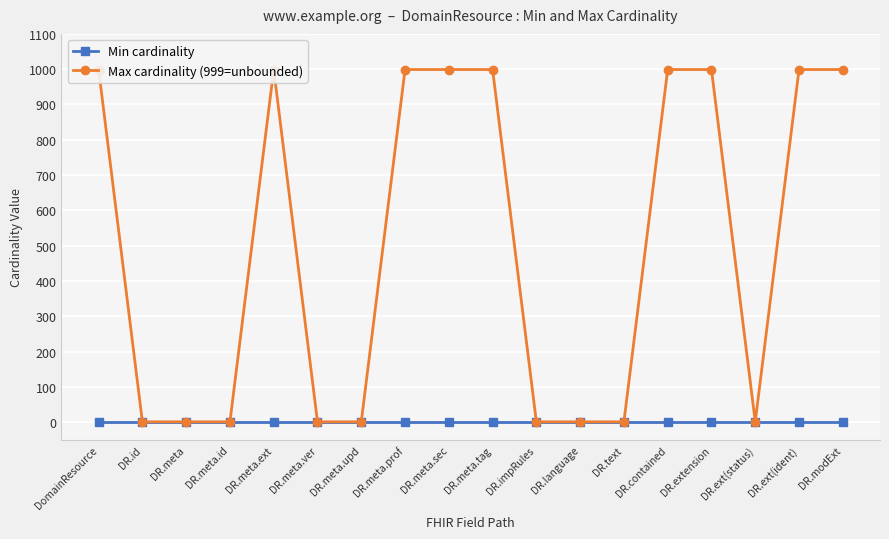

The Max cardinality (999=unbounded) series shows 999 at DR.modExt. True or false?

True